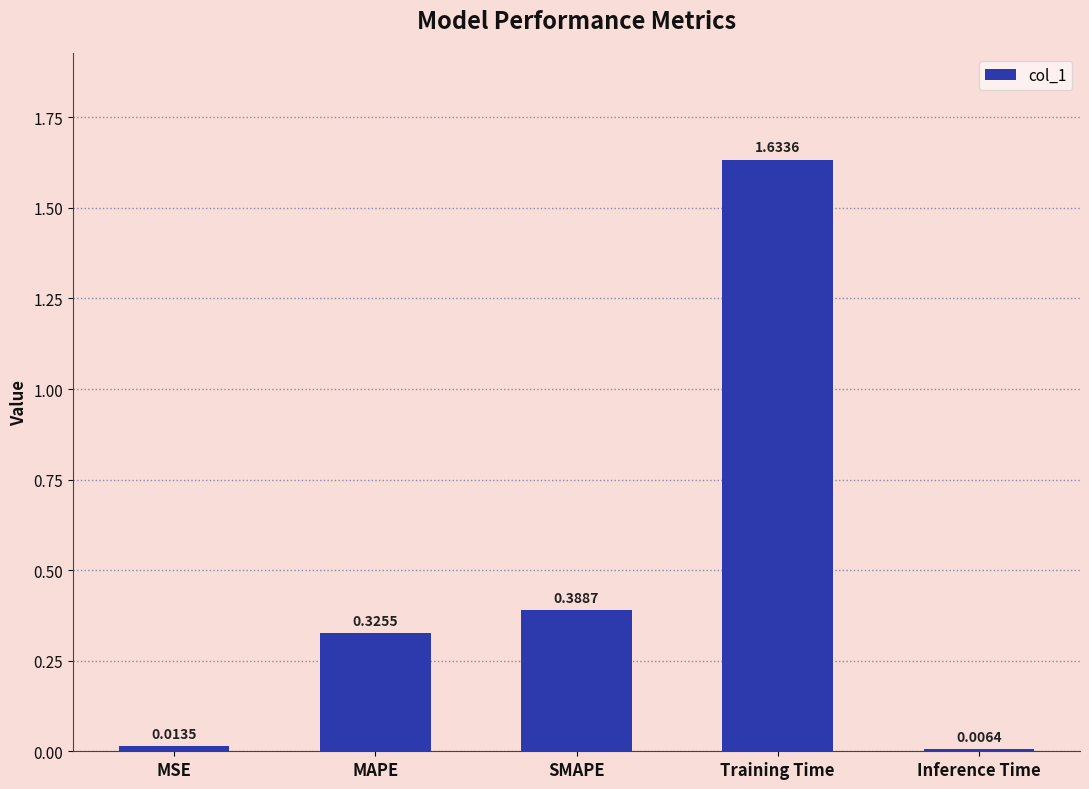

What is the sum of all values?

2.4